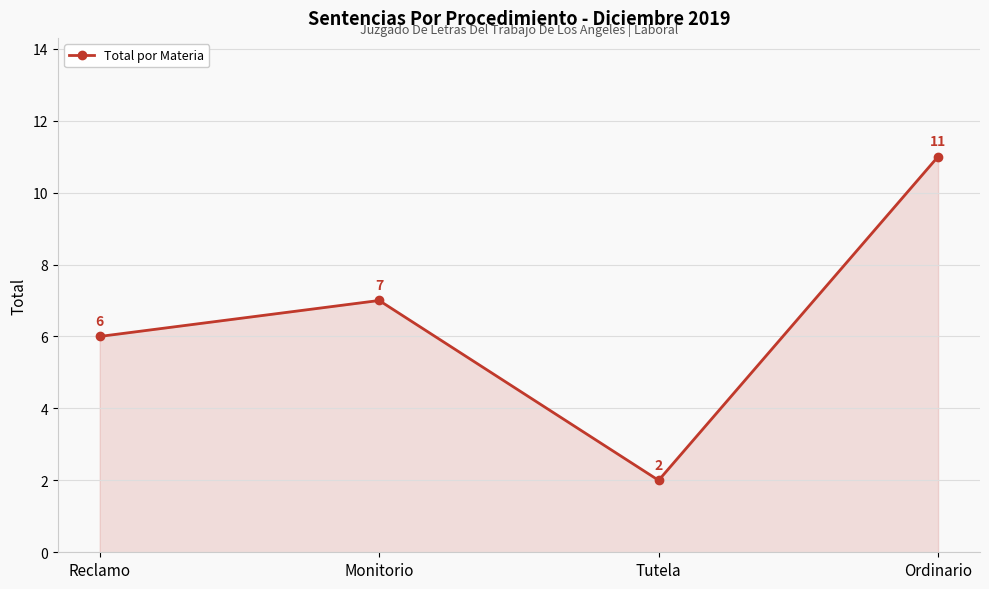

List the labels in order of value, largest first.

Ordinario, Monitorio, Reclamo, Tutela